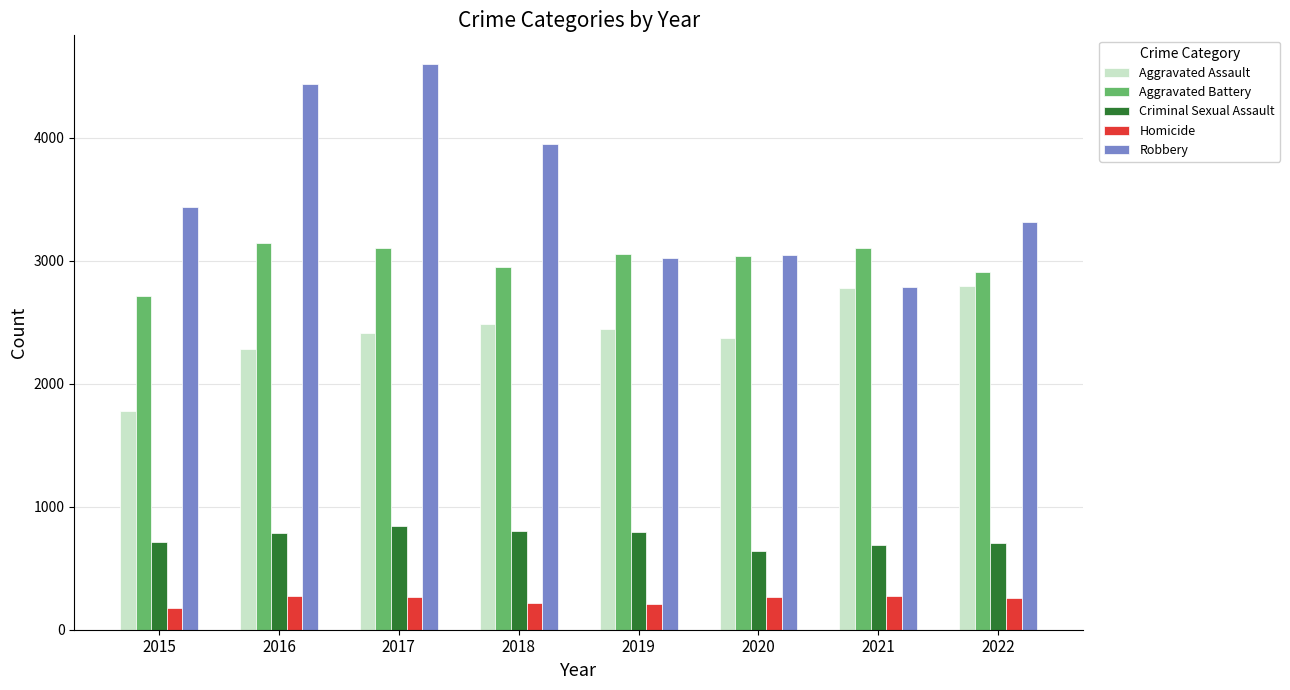

What is the difference between the highest and lowest values at 2019?

2842